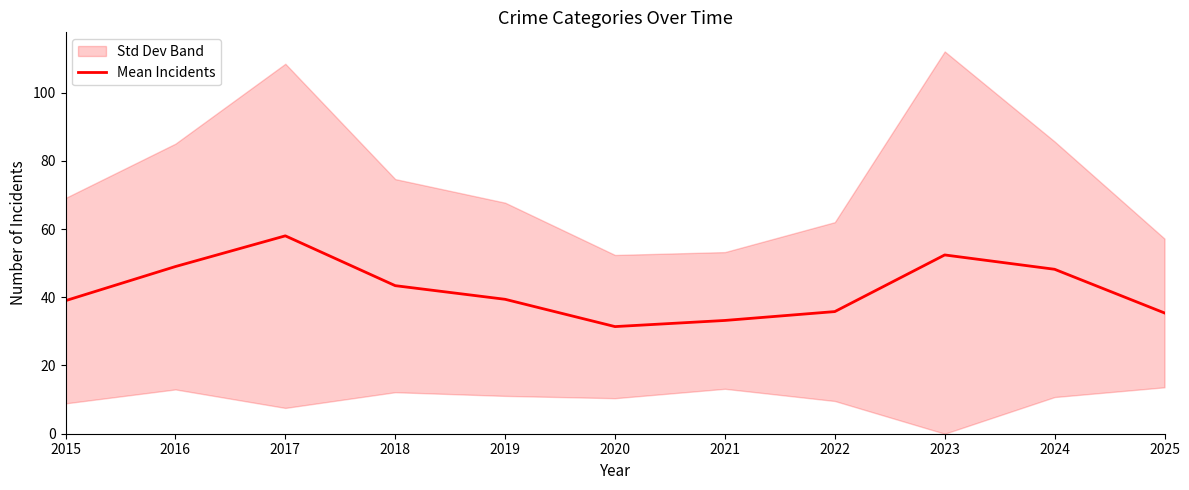

True or false: the data has more than 2 interior local peaks.

False